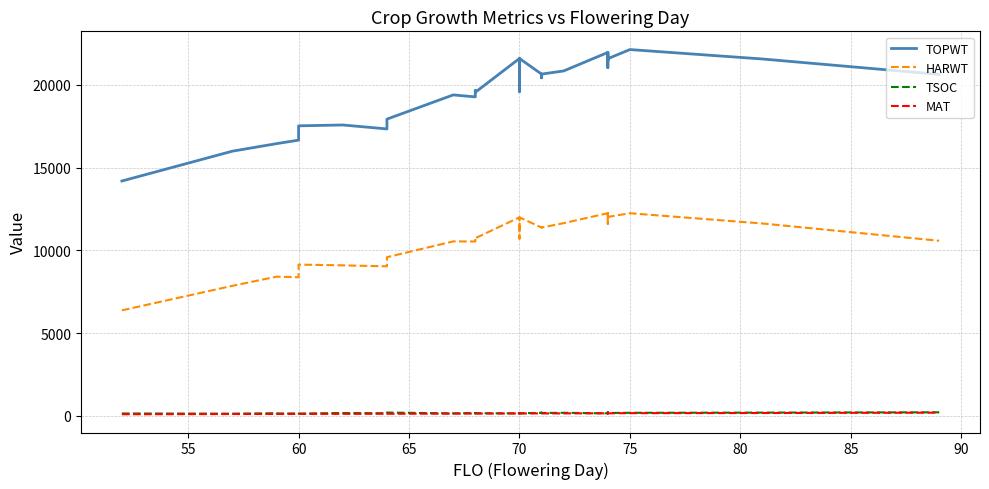

At how many categories does at least one series exceed 2844?

34